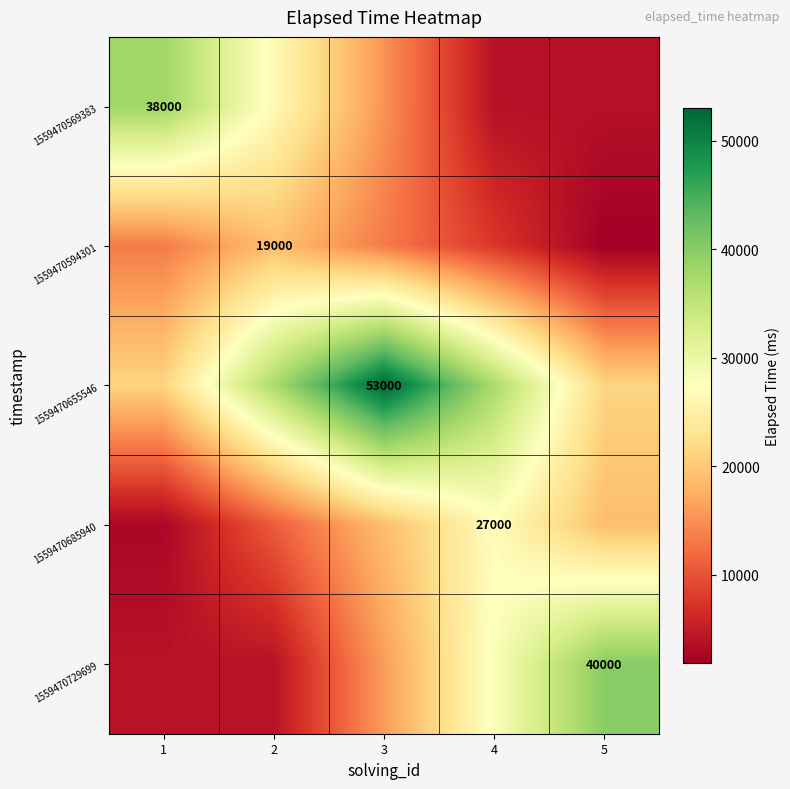

What is the minimum value for 1559470685940?

2700.0